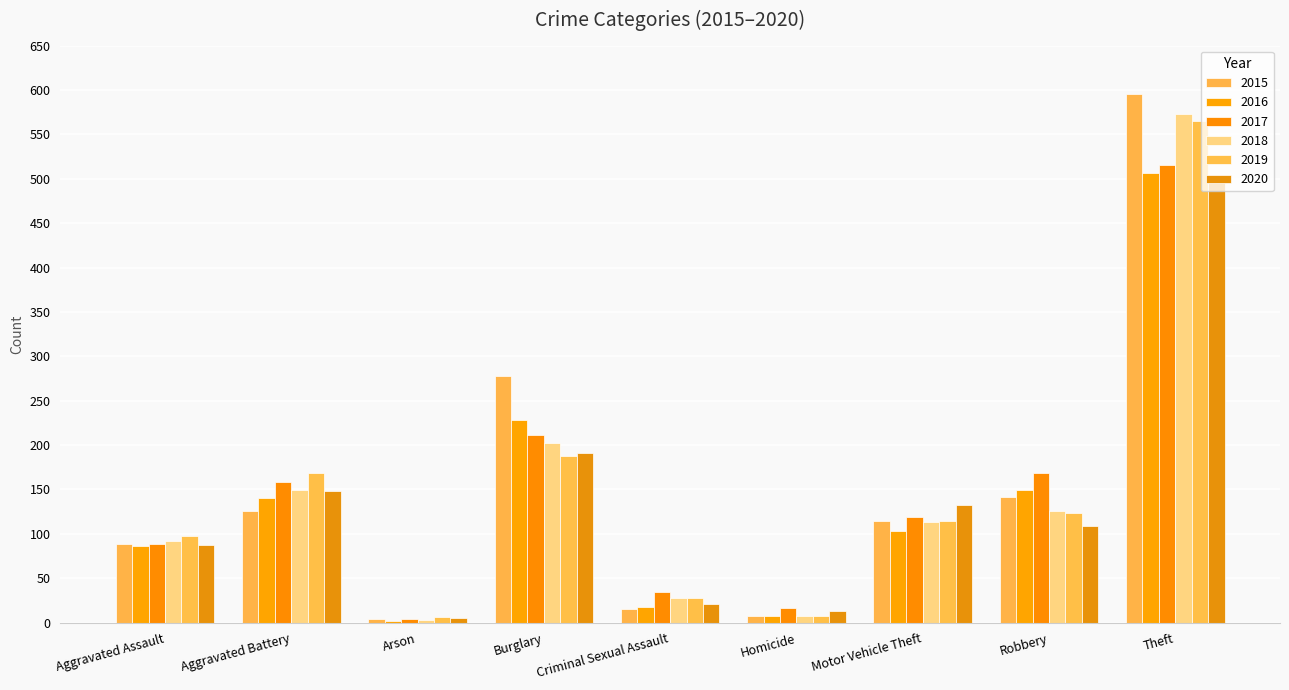

What position from the right is Motor Vehicle Theft?

3